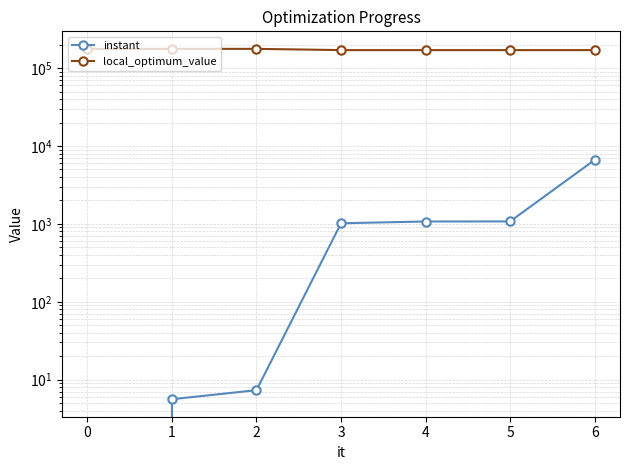

Which series has the largest range (max minus min)?

instant